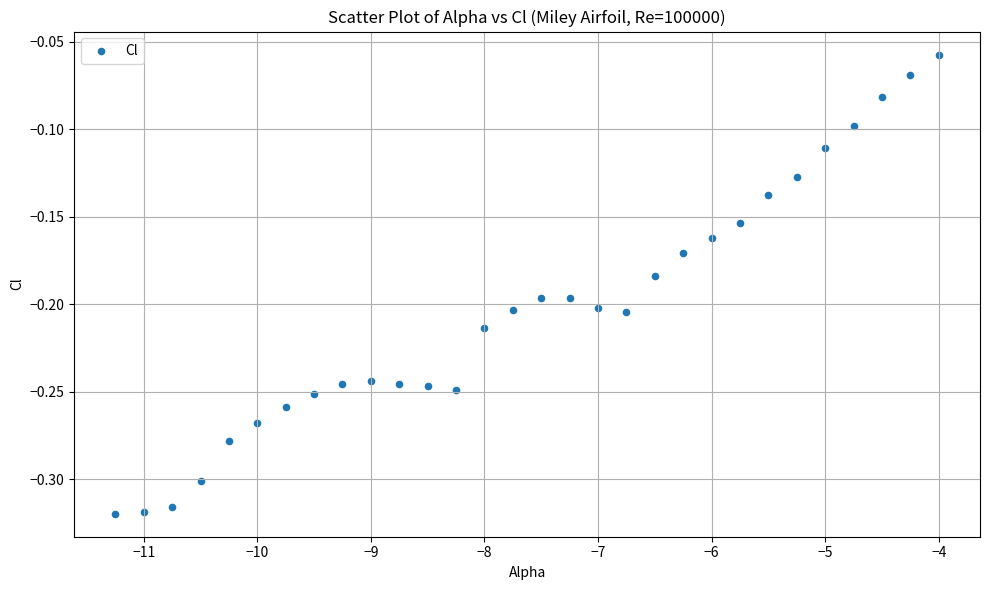

What is the range of X values (max minus min)?

7.2